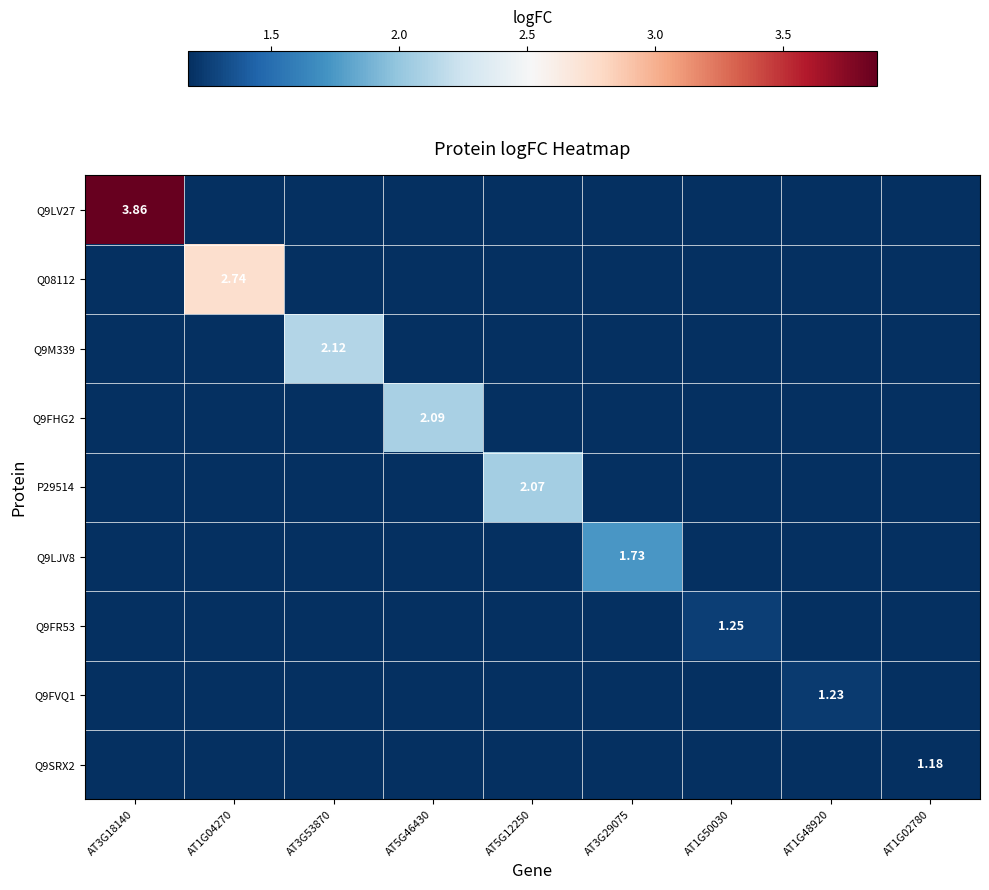

How many distinct data groups are displayed?

9